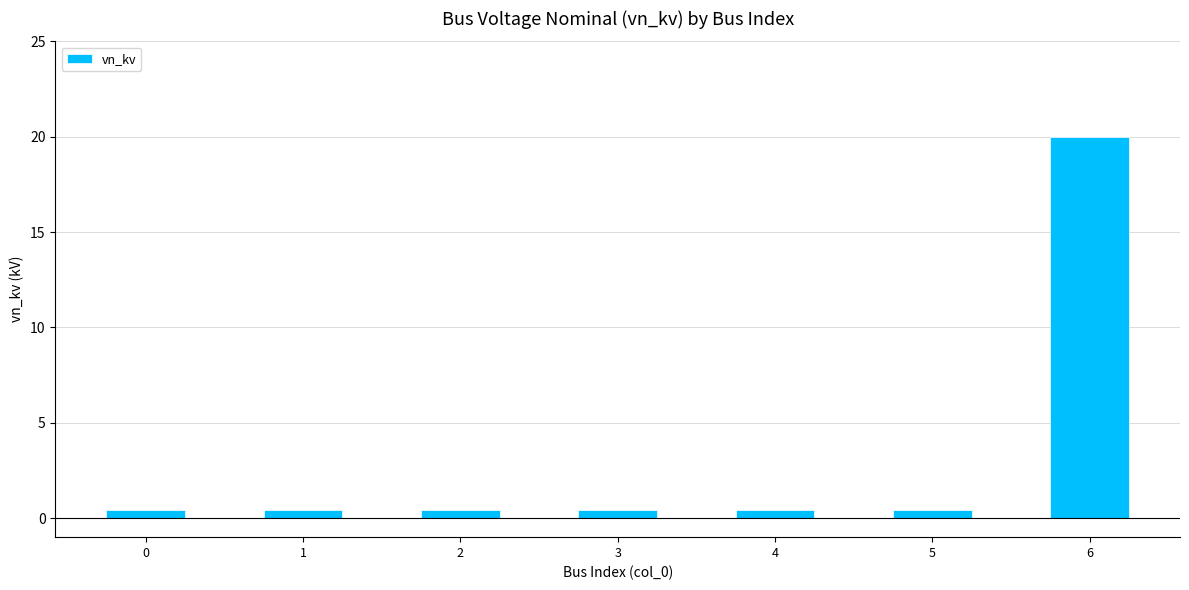

Is it true that the value at 4 is 0.4?

True